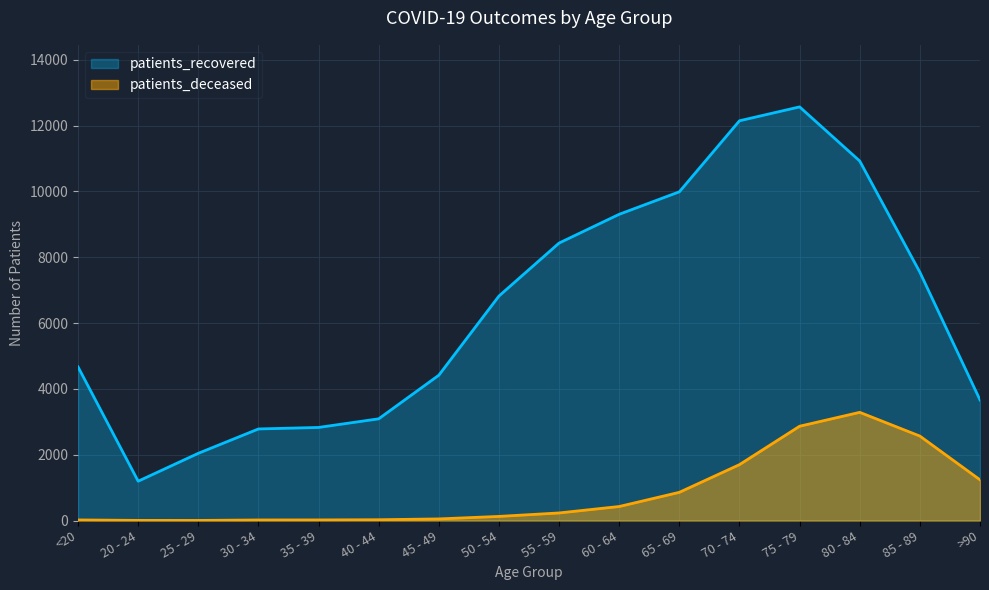

At which label is patients_deceased closest to 1645?

70 - 74